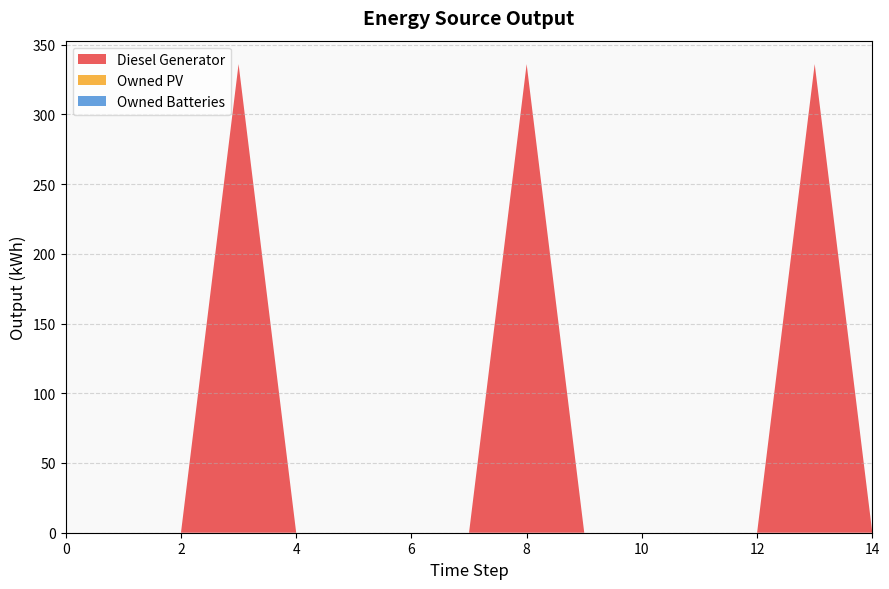

Reading left to right, what are all the values shown in this chart?

Diesel Generator: 0	0	0	336	0	0	0	0	336	0	0	0	0	336	0
Owned PV: 0	0	0	0	0	0	0	0	0	0	0	0	0	0	0
Owned Batteries: 0	0	0	0	0	0	0	0	0	0	0	0	0	0	0